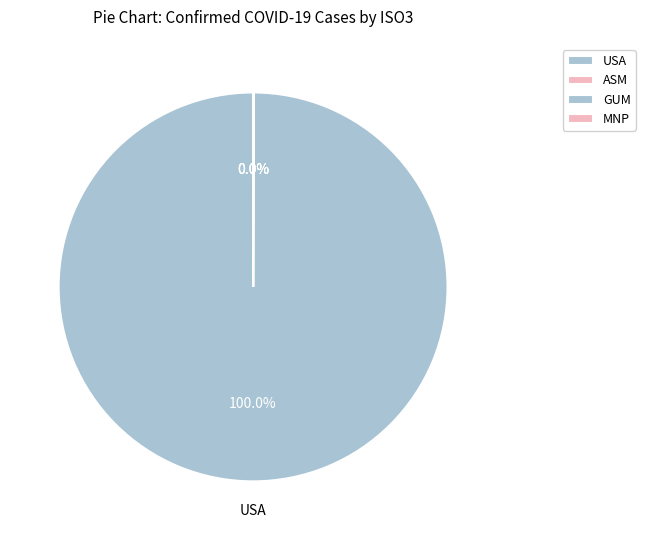

How many slices are in this pie chart?

4